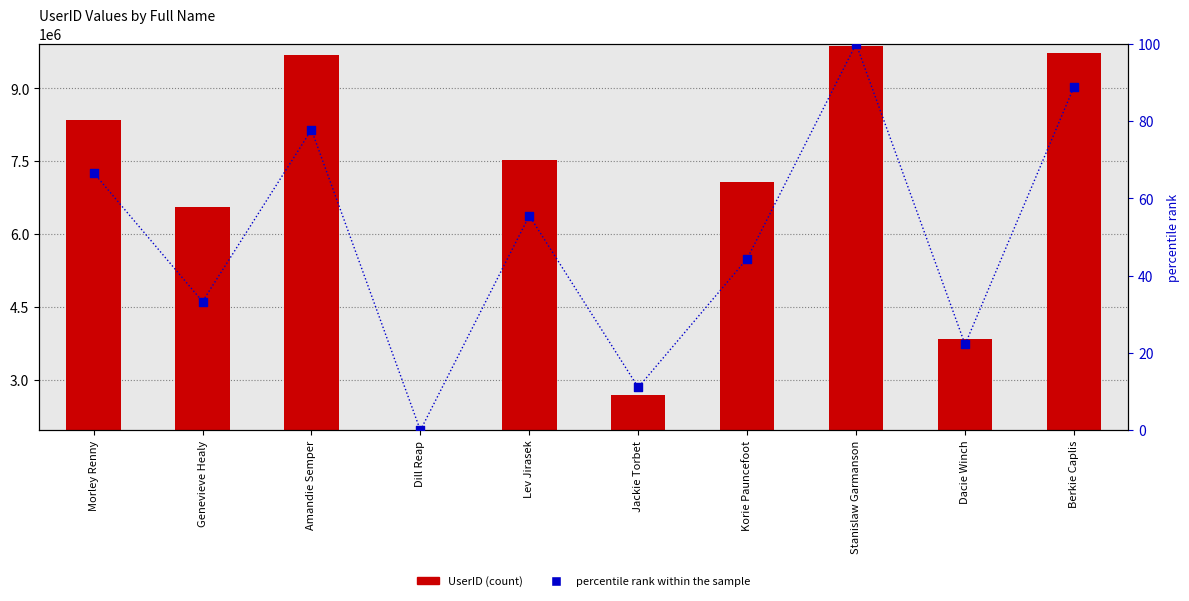

Which series contains the lowest Y value?

percentile rank within the sample